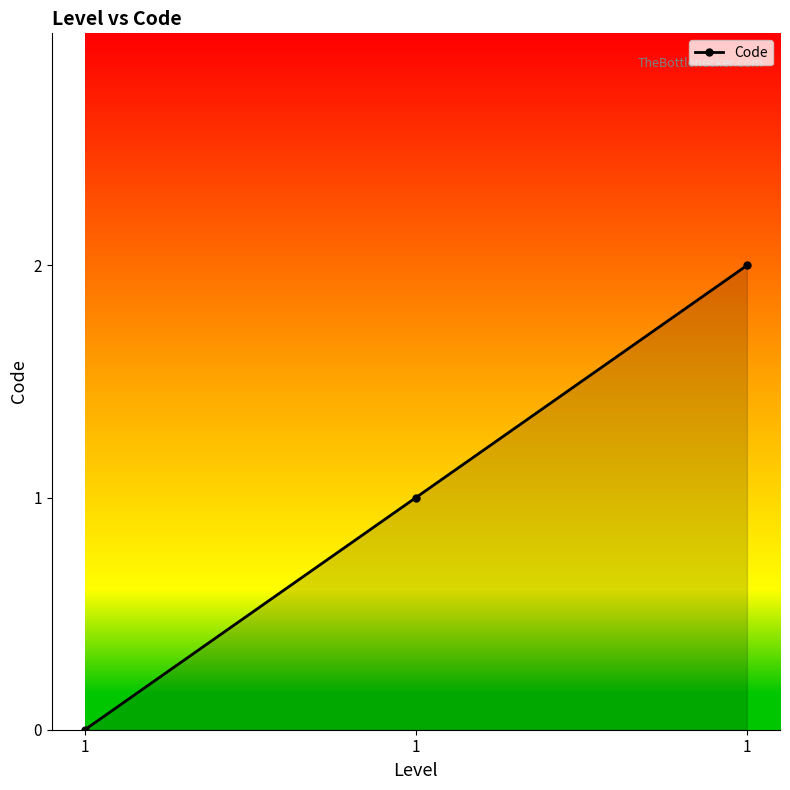

How many values are between 0 and 2?

3